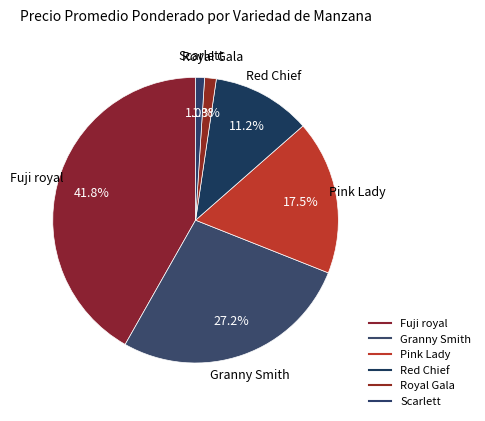

How many segments does this pie chart have?

6